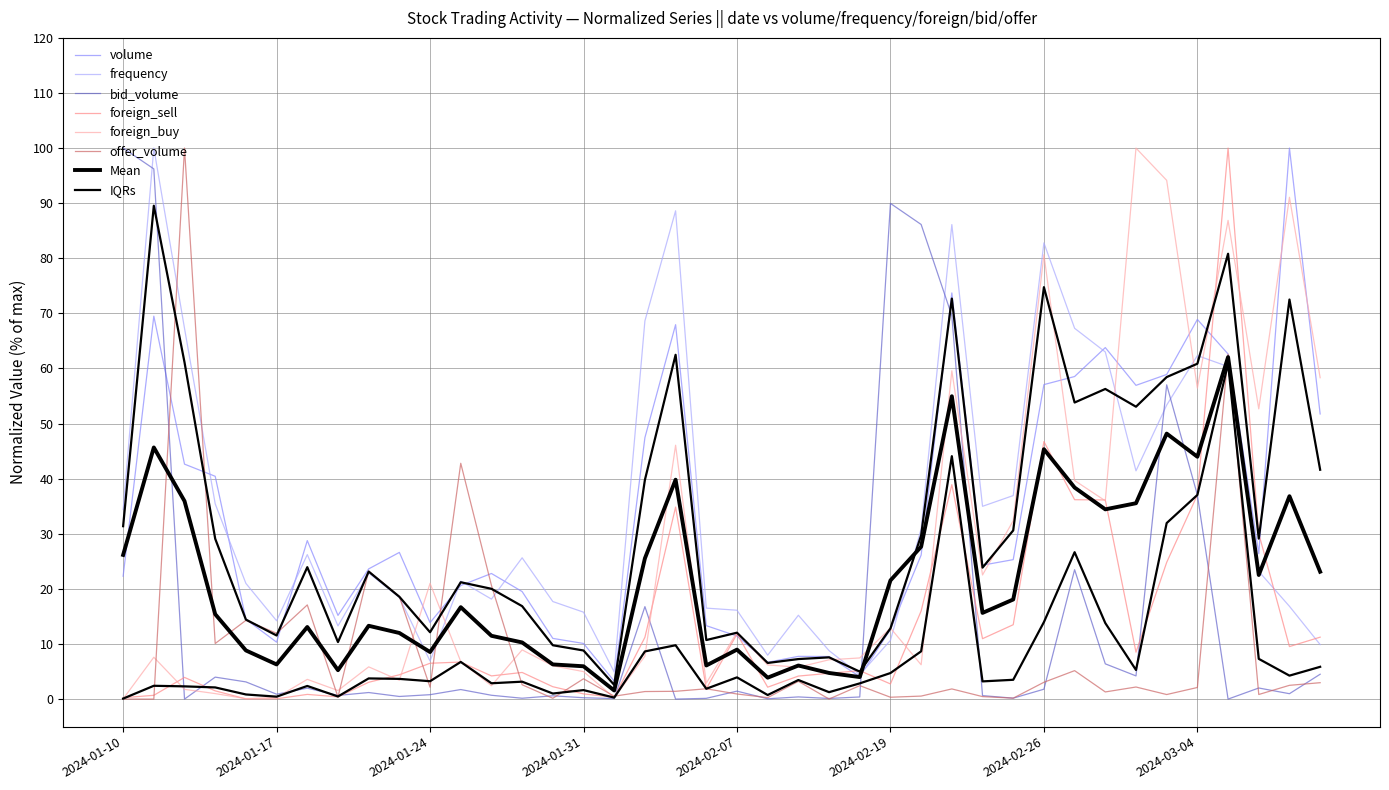

Rank the categories by frequency value from lowest to highest.

2024-02-16, 2024-02-01, 2024-01-24, 2024-02-12, 2024-02-15, 2024-03-08, 2024-02-19, 2024-01-19, 2024-01-17, 2024-02-13, 2024-01-31, 2024-02-07, 2024-02-06, 2024-03-07, 2024-01-30, 2024-01-26, 2024-01-23, 2024-01-16, 2024-01-25, 2024-01-22, 2024-03-06, 2024-01-29, 2024-01-18, 2024-02-20, 2024-01-10, 2024-02-22, 2024-01-15, 2024-02-23, 2024-02-29, 2024-03-01, 2024-03-05, 2024-03-04, 2024-02-28, 2024-01-12, 2024-02-27, 2024-02-02, 2024-02-26, 2024-02-21, 2024-02-05, 2024-01-11